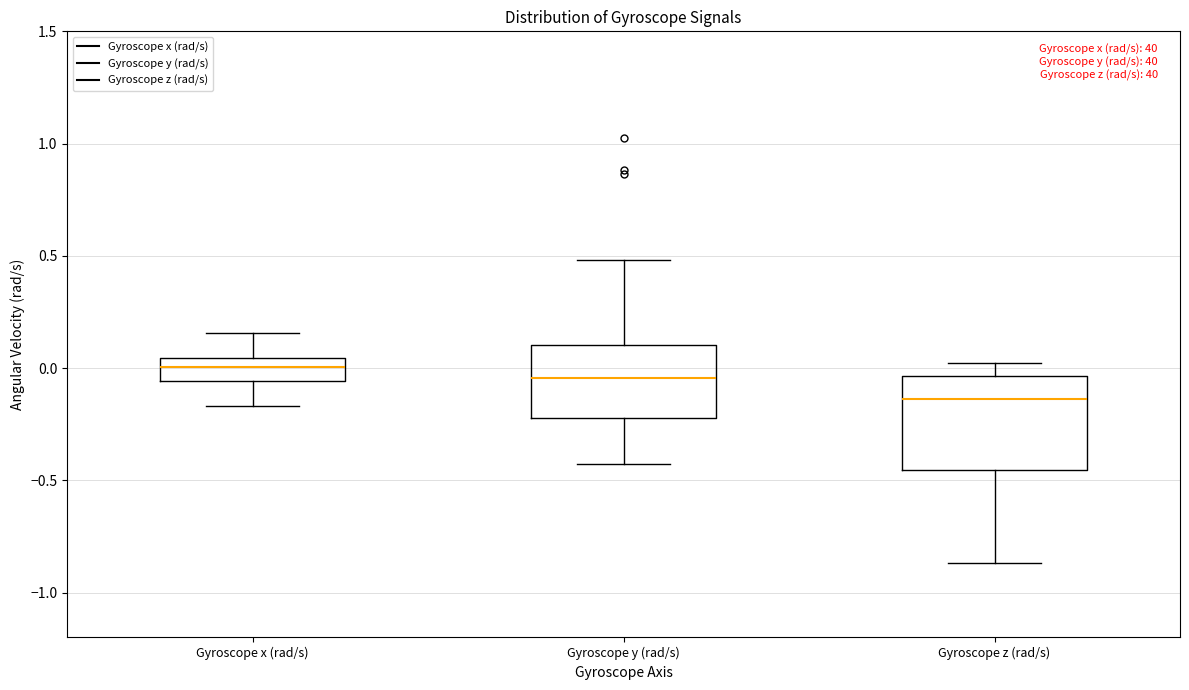

Reading left to right, transcribe this box plot: for each box, give where its median line is, the range the box spans, and where its two whiskers end, as read against the y-axis. The values are not printed on the chart, so give them approximately, as read against the axis.

Gyroscope x (rad/s): median 0.00, box -0.05 to 0.05, whiskers -0.15 to 0.15
Gyroscope y (rad/s): median -0.05, box -0.20 to 0.10, whiskers -0.45 to 0.50
Gyroscope z (rad/s): median -0.15, box -0.45 to -0.05, whiskers -0.85 to 0.00